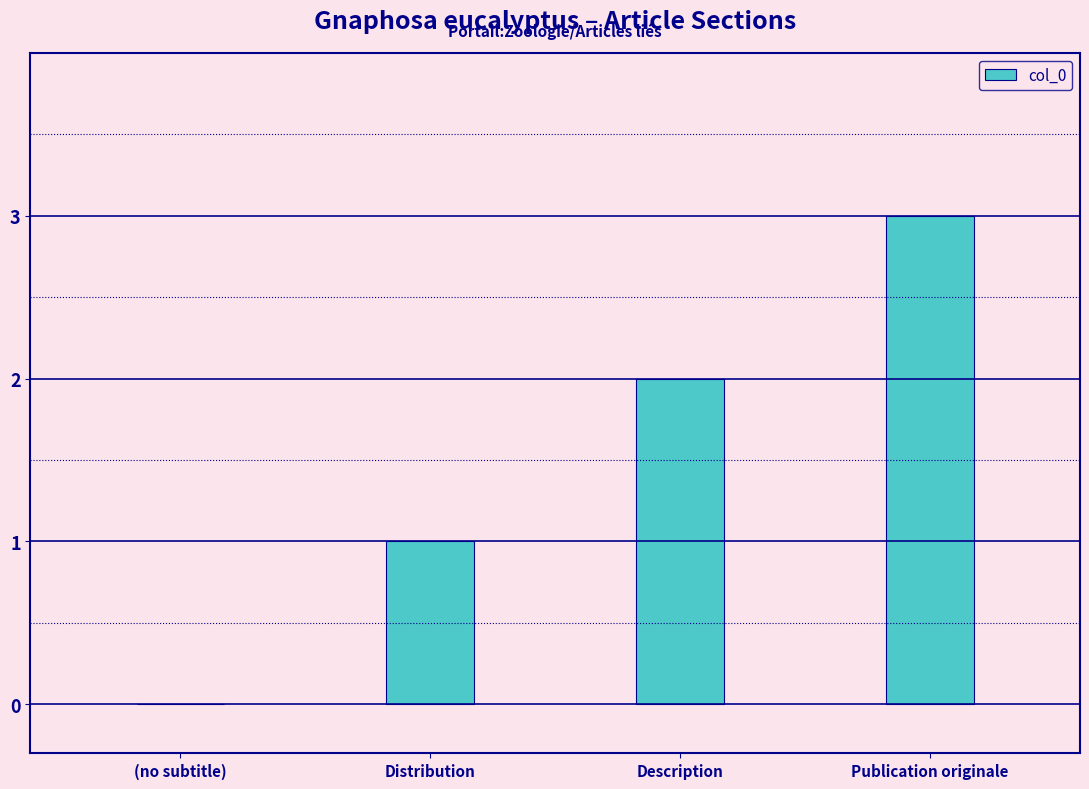

What is the maximum value shown in the chart?

3